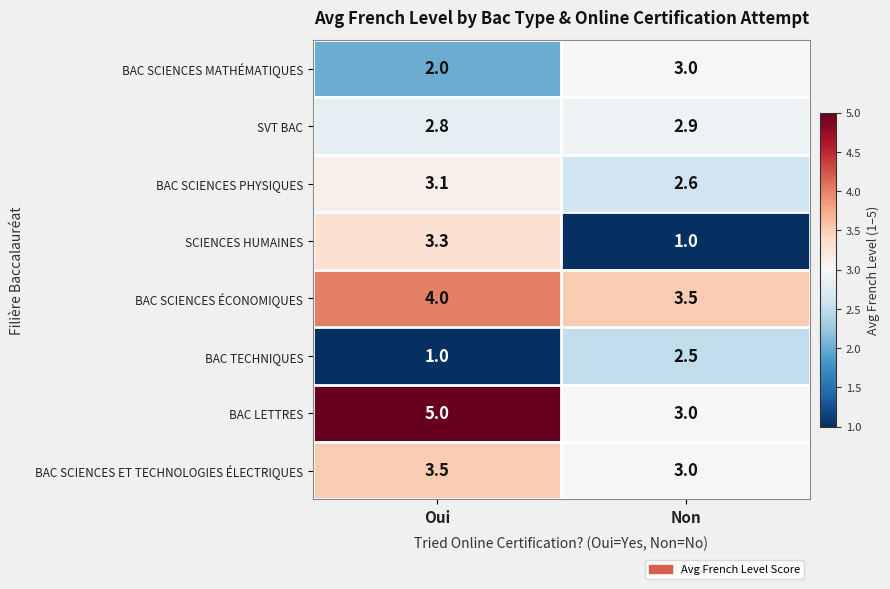

What is the smallest value displayed?

1.0